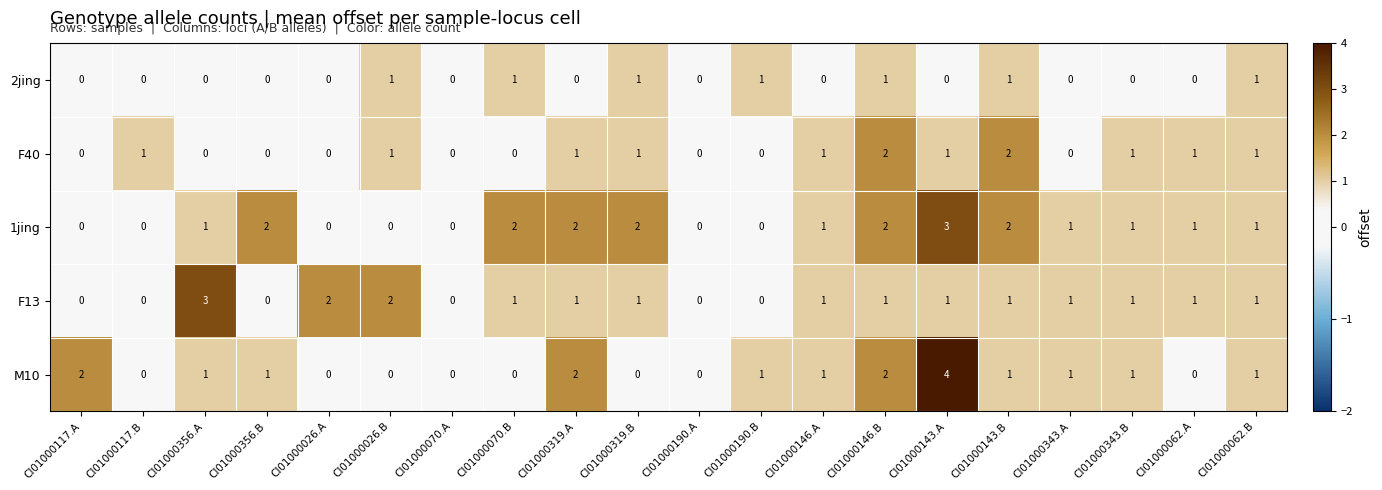

Count the F40 values in the range 0 to 1.

18